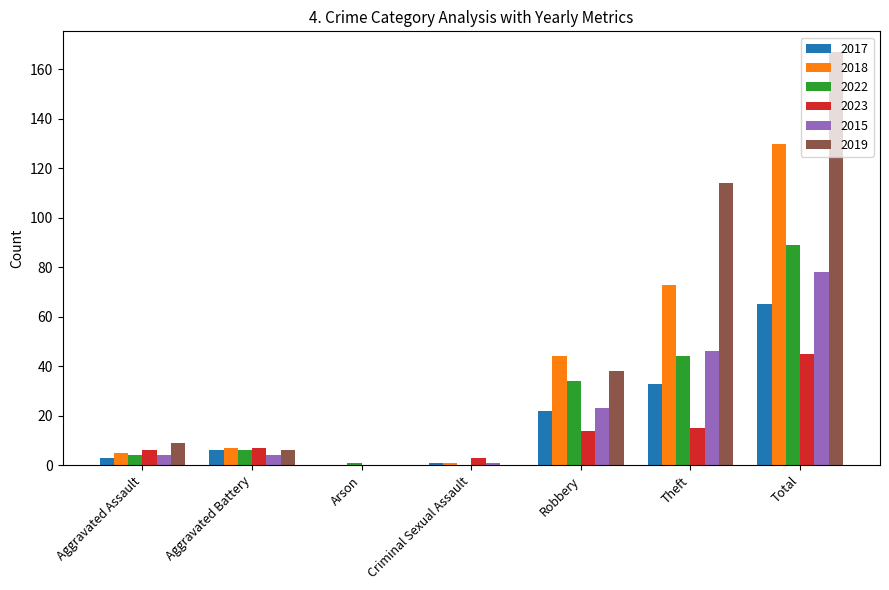

Which category has the highest value in the 2018 series?

Total